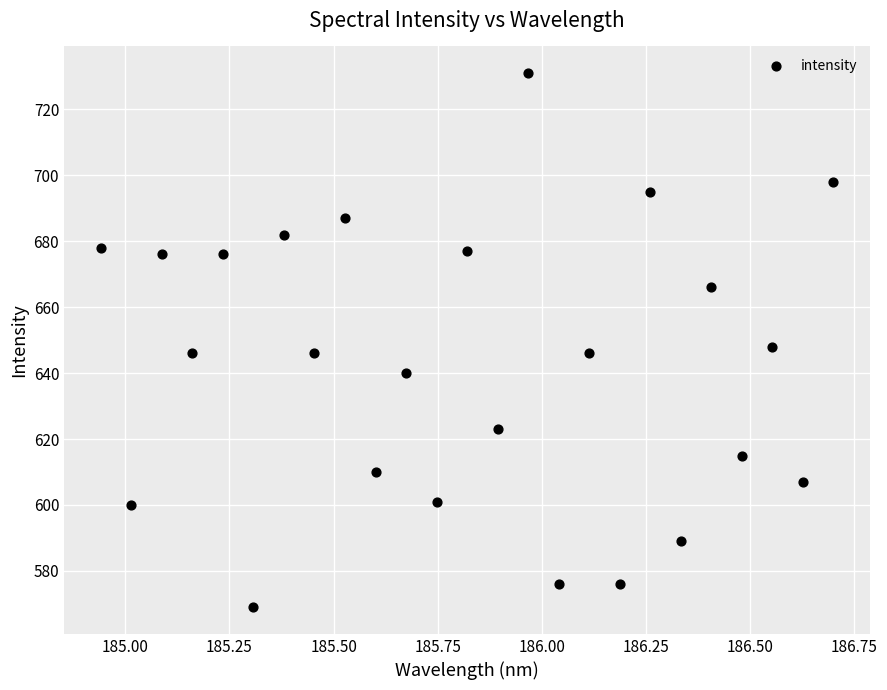

What Y value in the scatter plot is closest to 650?

648